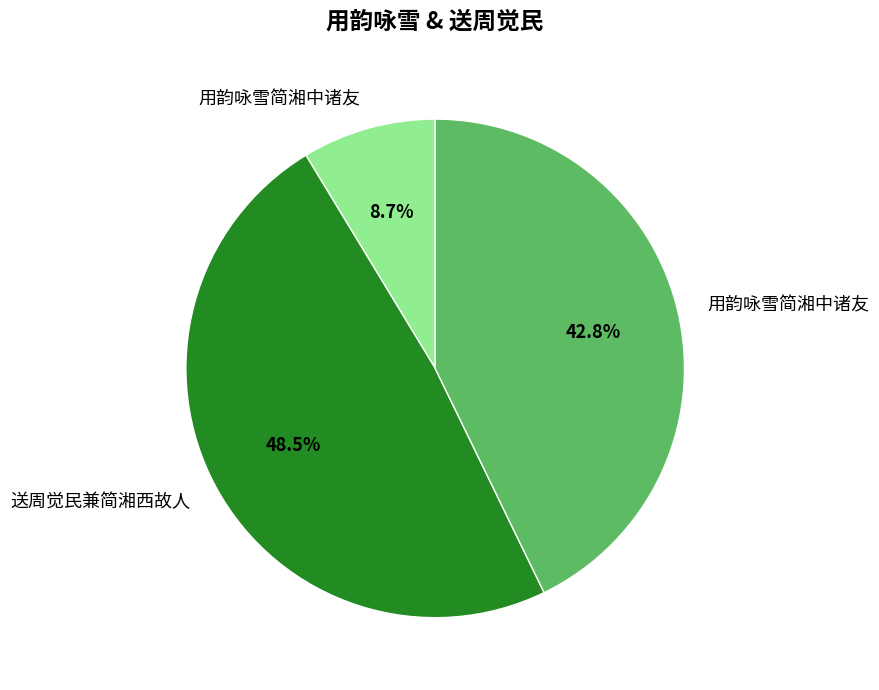

Does any single category account for the majority?

No